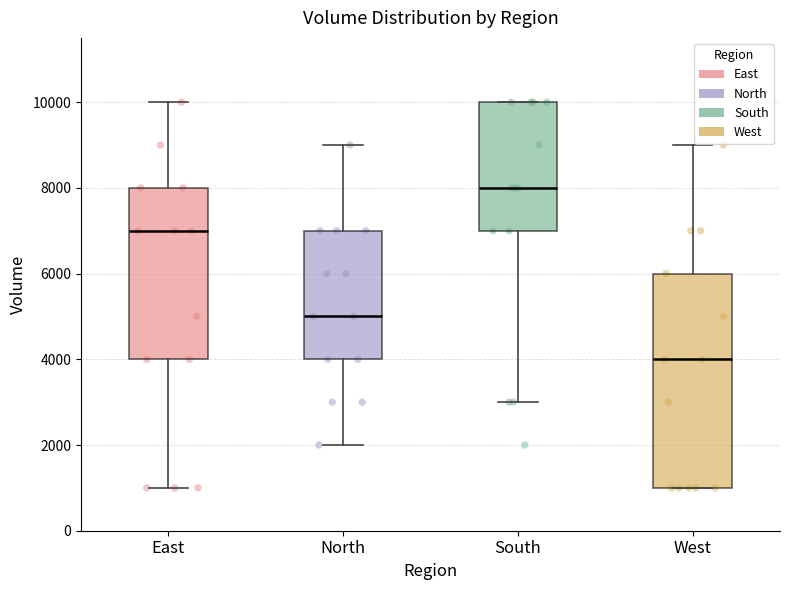

Which box's median line is the highest?

South